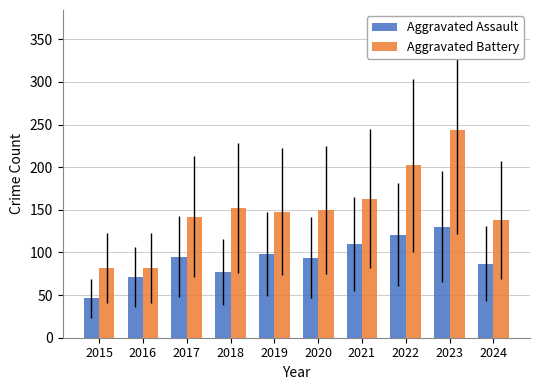

The value of Aggravated Assault at 2018 is 125. True or false?

False